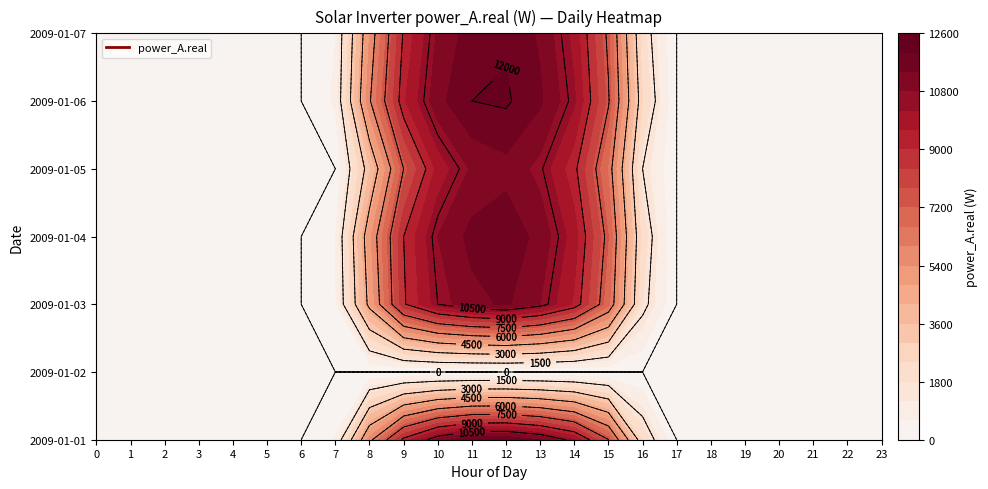

Which label corresponds to the largest value in the chart?

12